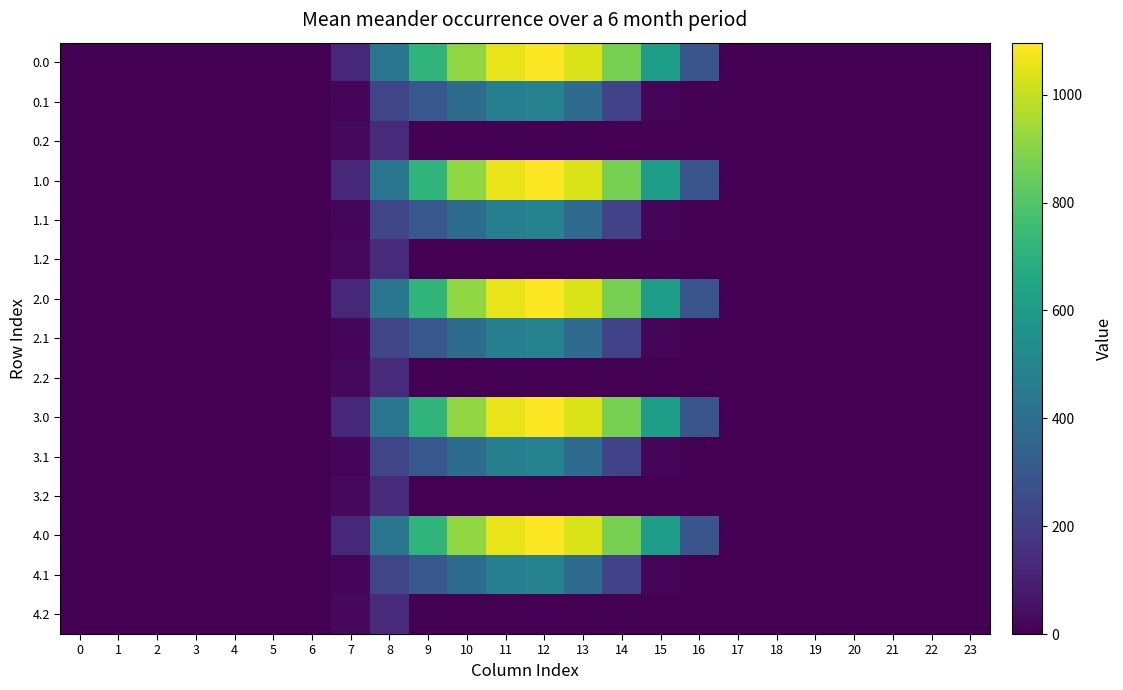

At how many categories does at least one series exceed 121?

9